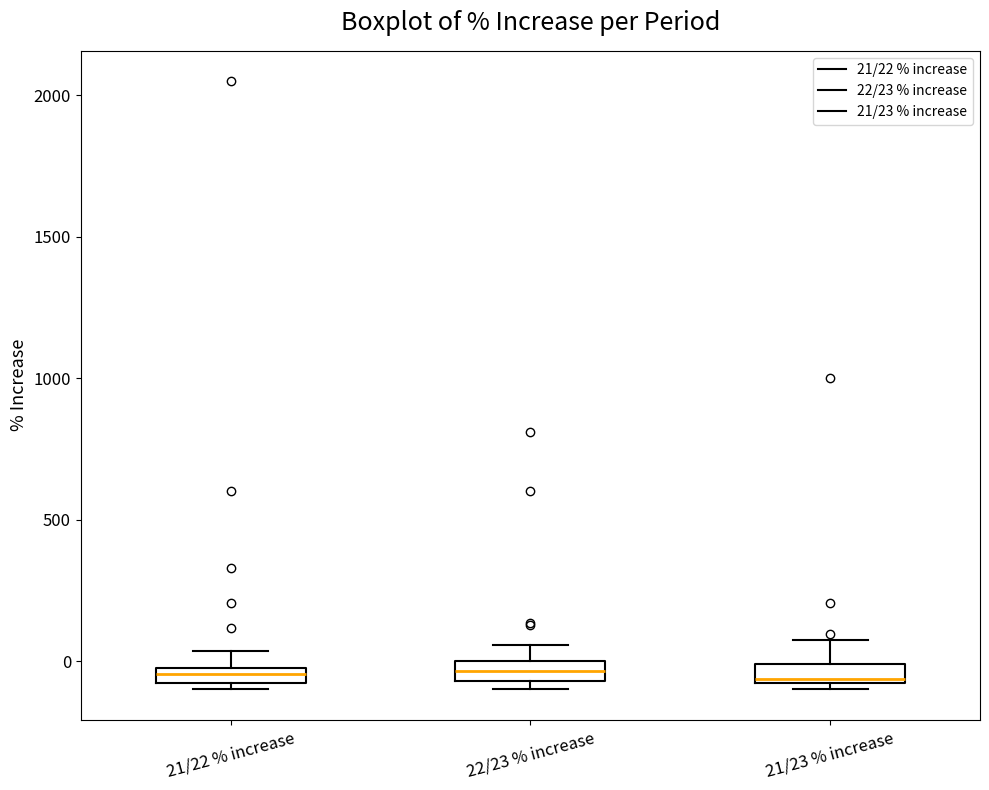

Where is the lower edge of the box for 21/22 % increase on the y-axis? The values are not printed on the chart, so give them approximately, as read against the axis.

-100